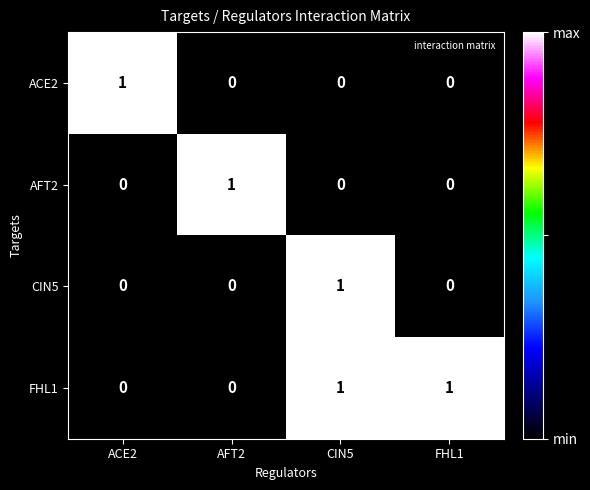

What is the spread (max minus min) of values at FHL1?

1